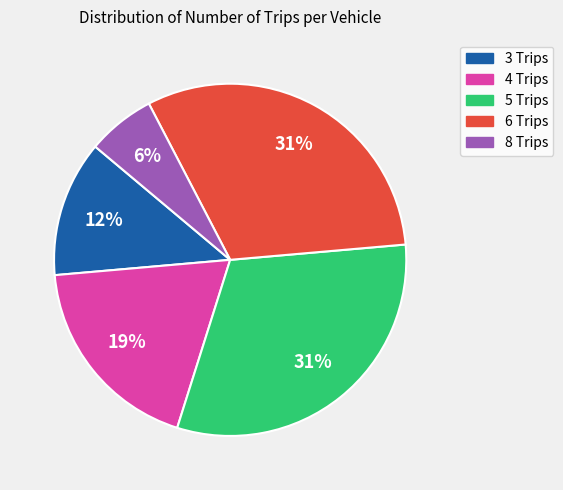

Which category has the smallest portion of the pie?

8 Trips